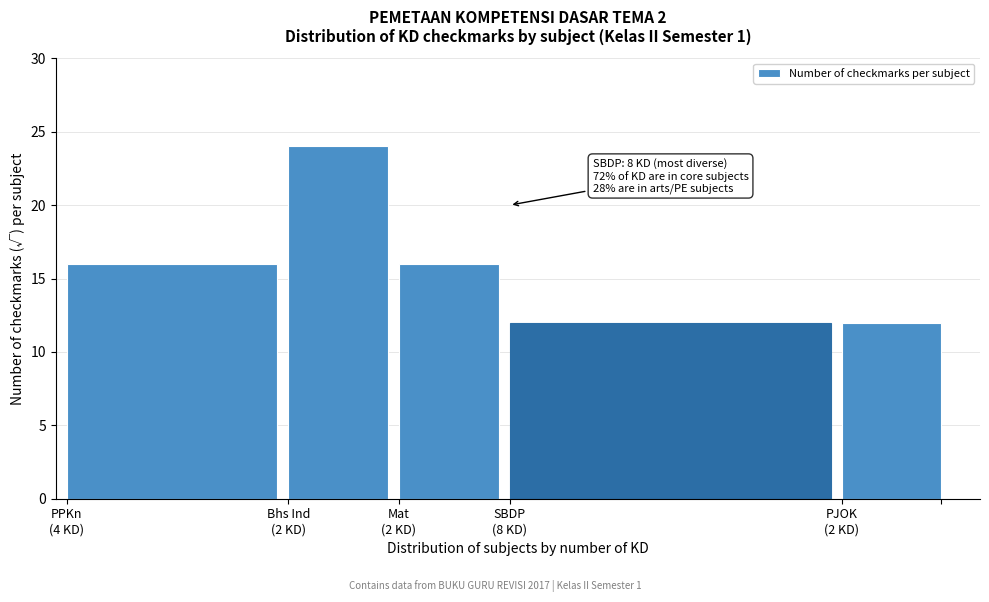

Reading right to left, list all the values displayed in this chart.

12	12	16	24	16